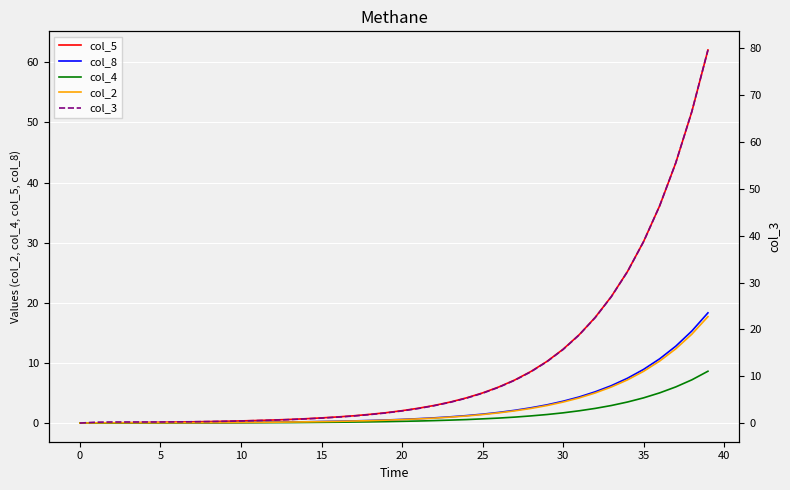

What is the label of the 20th point from the left?

19